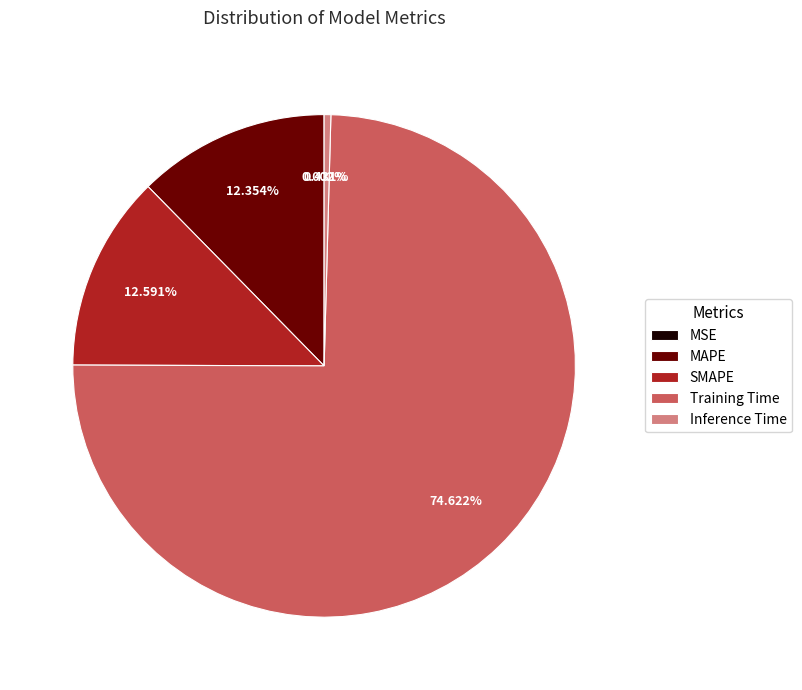

How much of the chart is everything except Inference Time?

99.6%